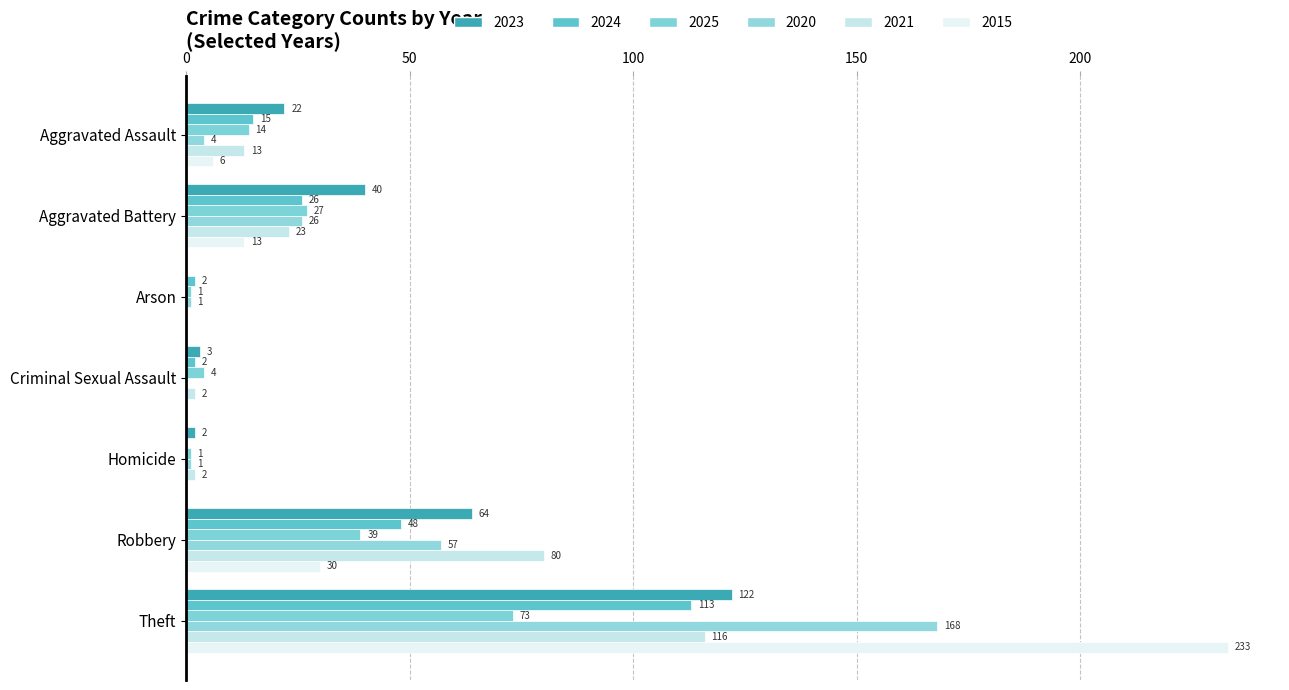

Reading left to right, transcribe all the data shown in this chart.

2023: 22	40	0	3	2	64	122
2024: 15	26	2	2	0	48	113
2025: 14	27	1	4	1	39	73
2020: 4	26	1	0	1	57	168
2021: 13	23	0	2	2	80	116
2015: 6	13	0	0	0	30	233